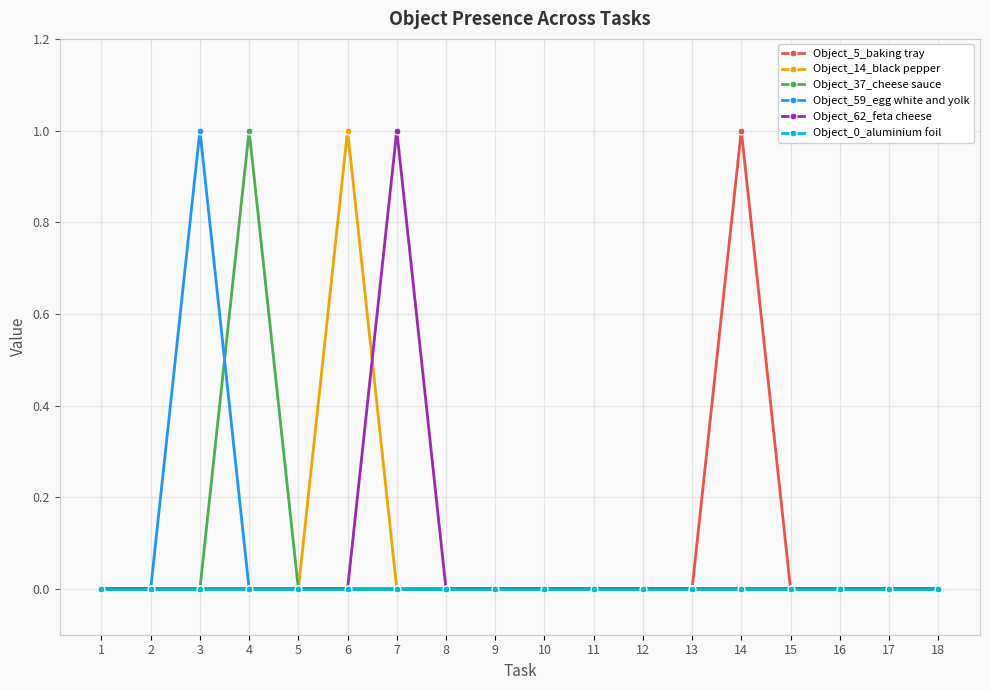

Between 7 and 15, which series saw the biggest shift?

Object_62_feta cheese